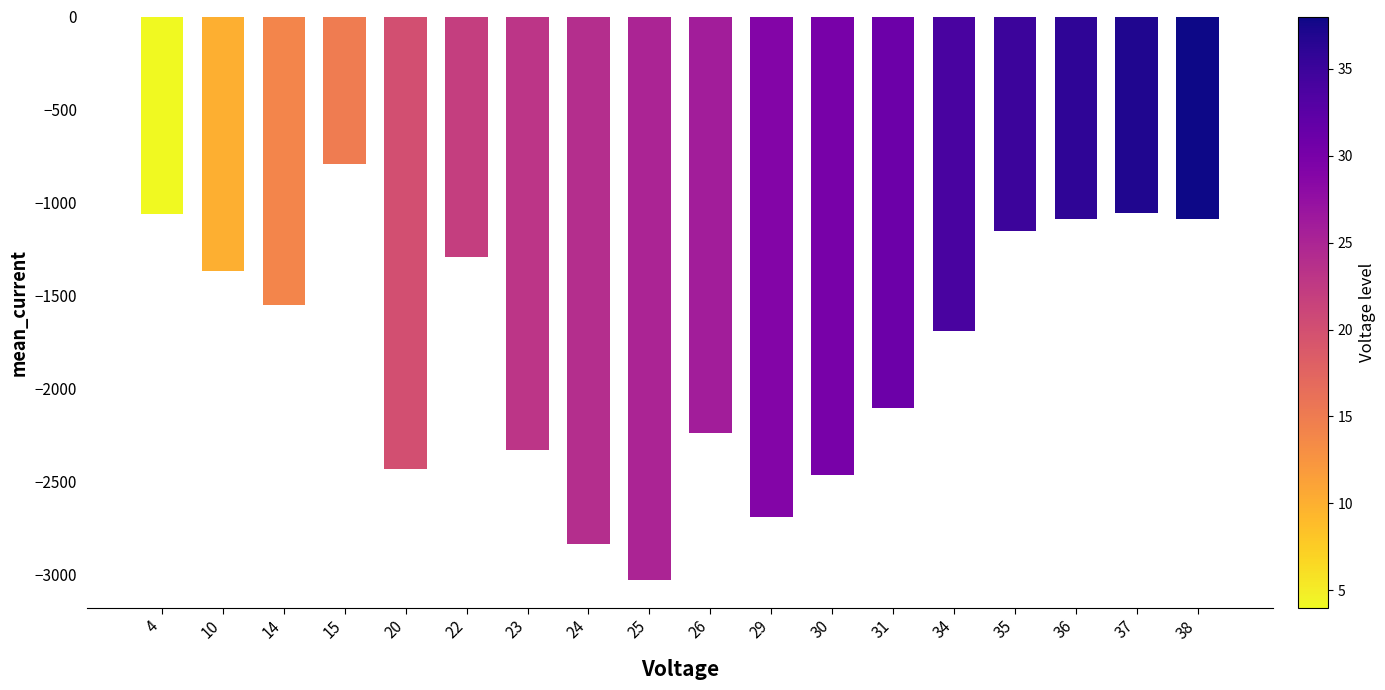

How many values are below -1552?

9